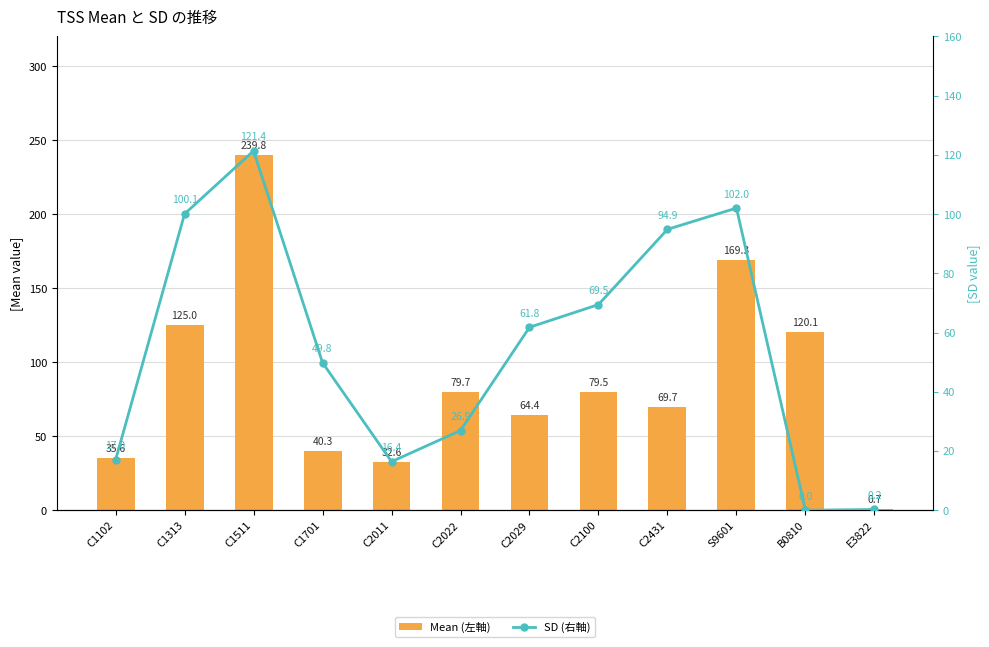

True or false: SD (右軸) has a value of 102.0 at S9601.

True